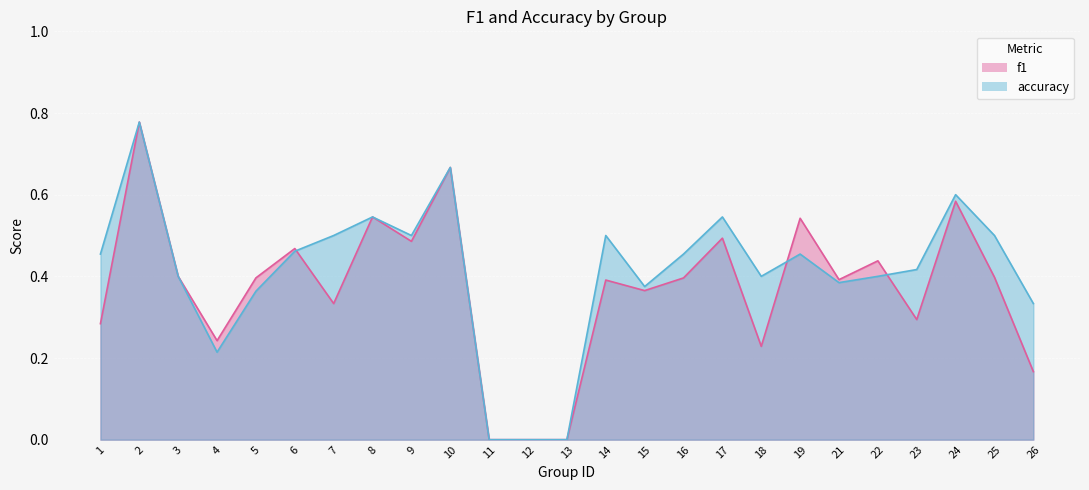

The accuracy series shows 0.8 at 7. True or false?

False